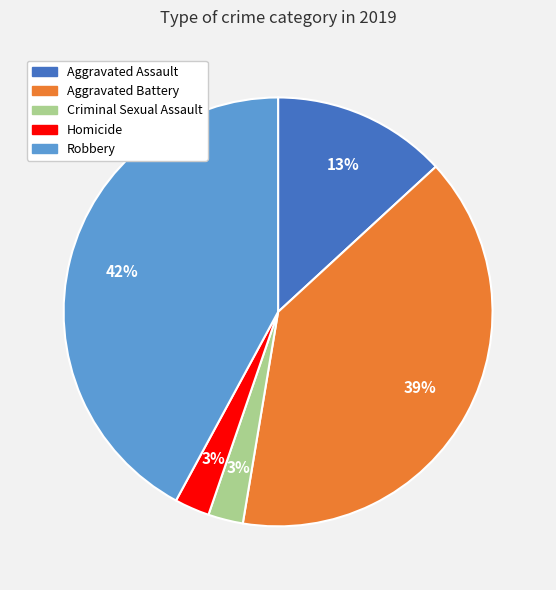

Do Robbery and Aggravated Assault together represent more than half of the pie?

Yes